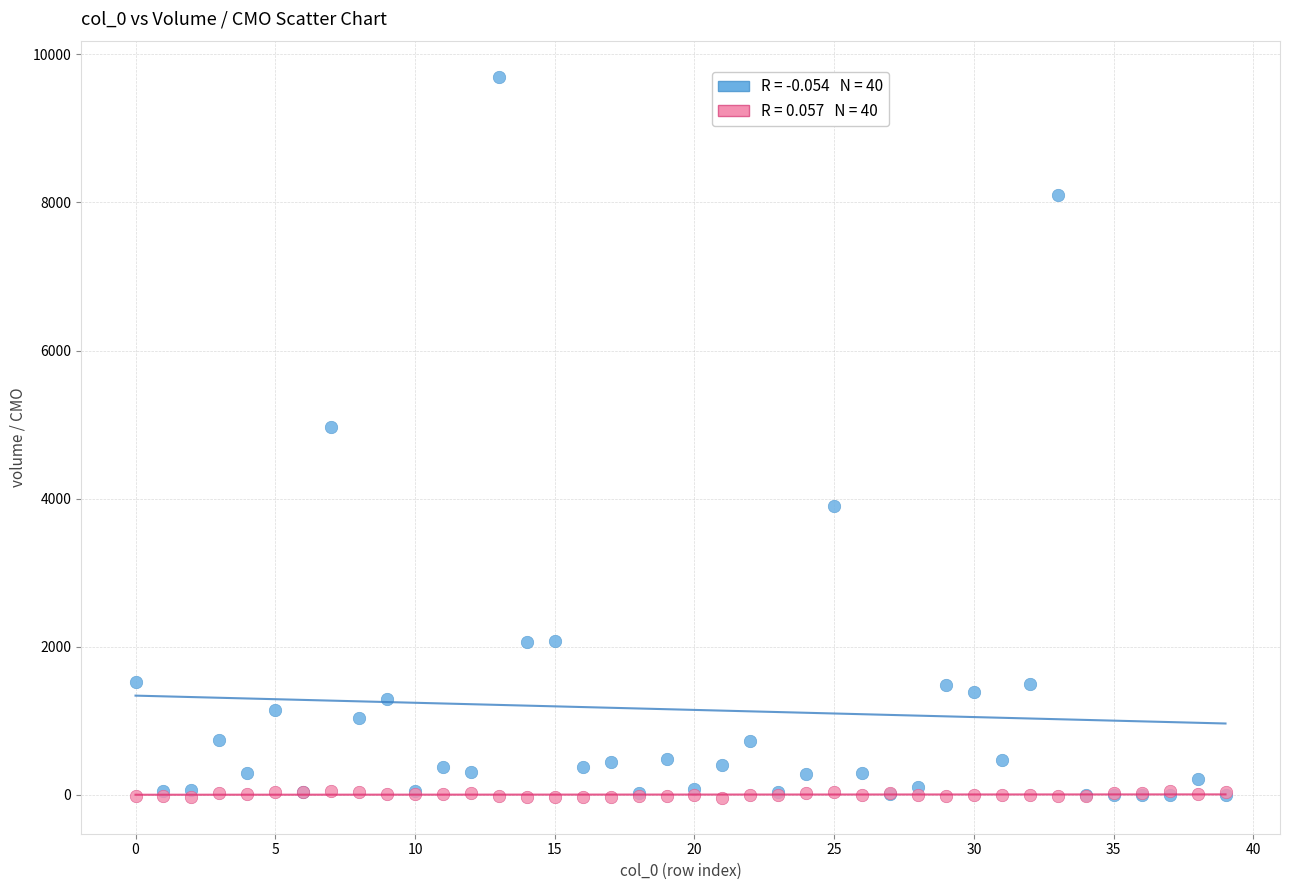

Across all series, what Y value is closest to 4828?

4969.5